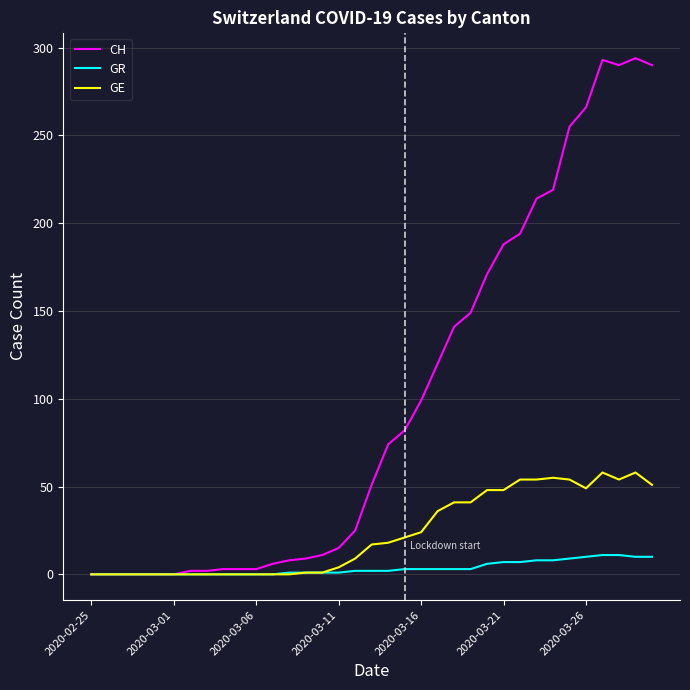

What is the highest value of the GE series?

58